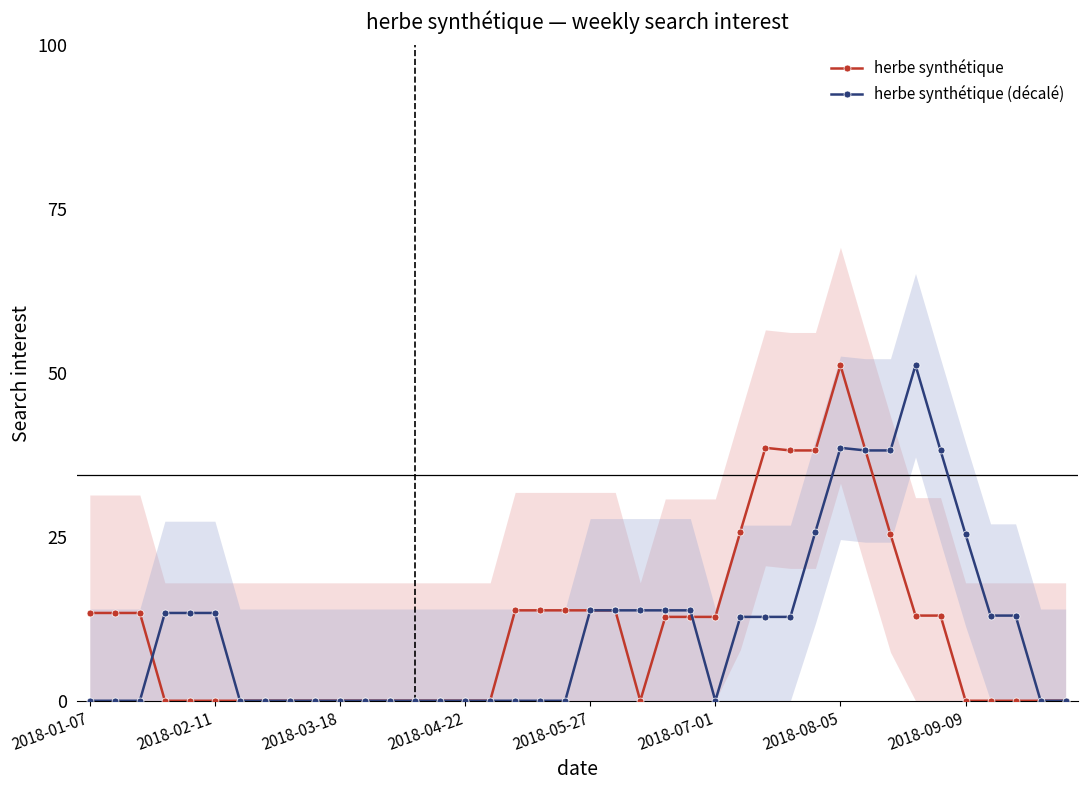

What position from the left is 34?

35